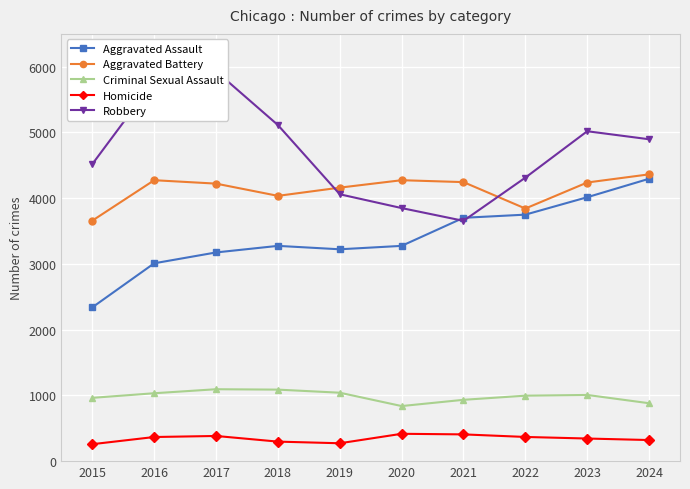

At which label does Robbery reach its peak?

2017